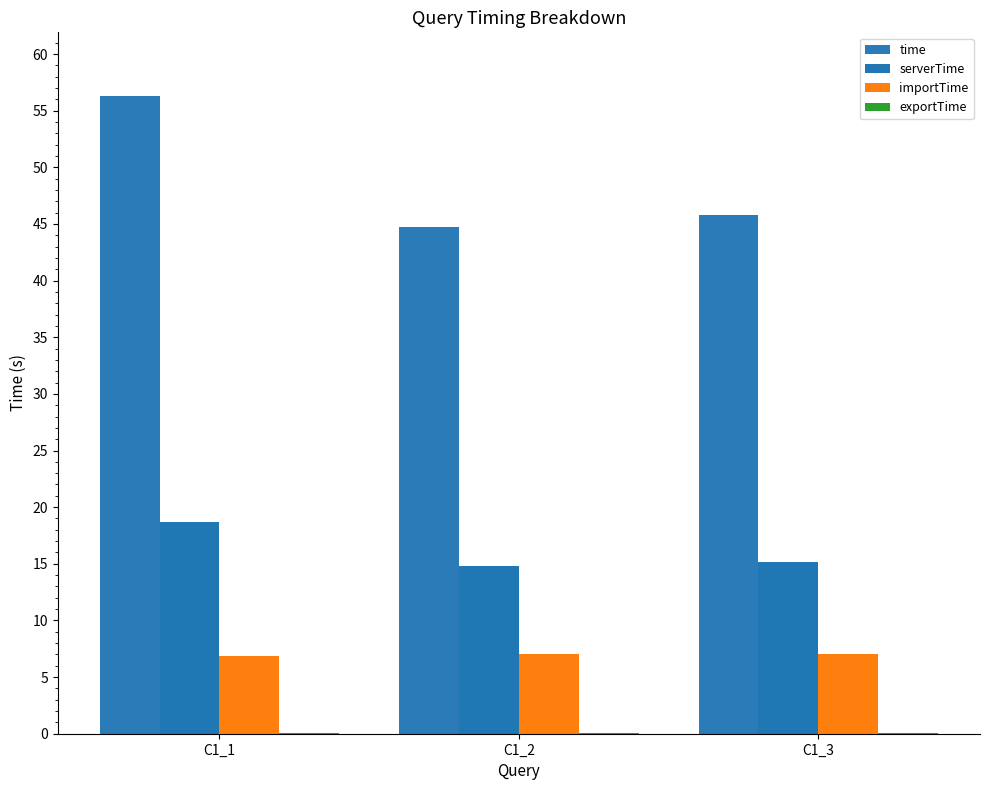

At which category is the sum across all series the highest?

C1_1